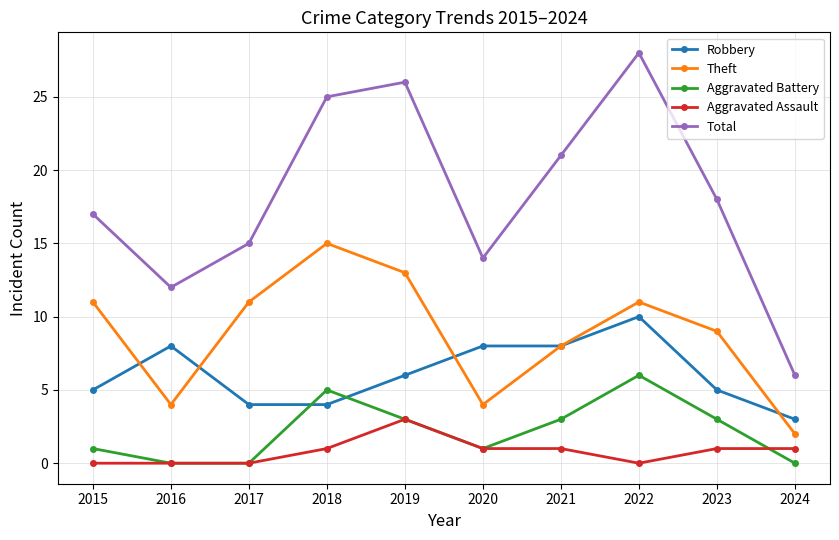

What are all the series names shown in the legend?

Robbery, Theft, Aggravated Battery, Aggravated Assault, Total